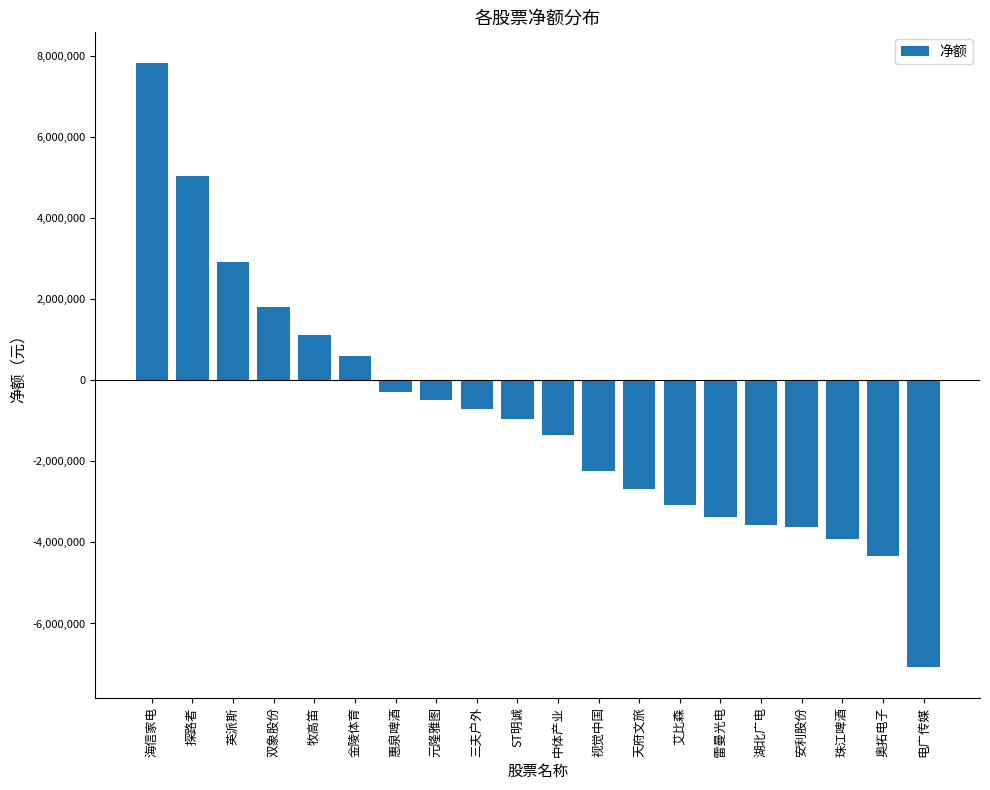

What is the sum of all values?

-18409564